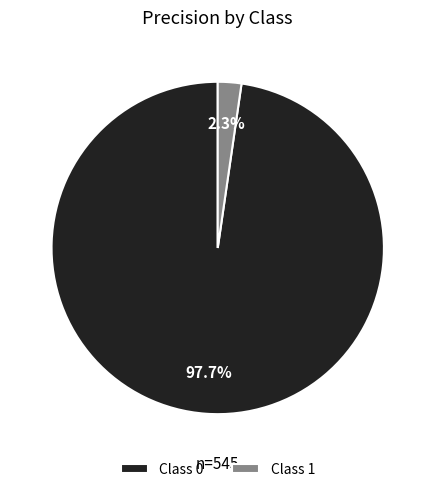

Does Class 0 account for over 50% of the chart?

Yes